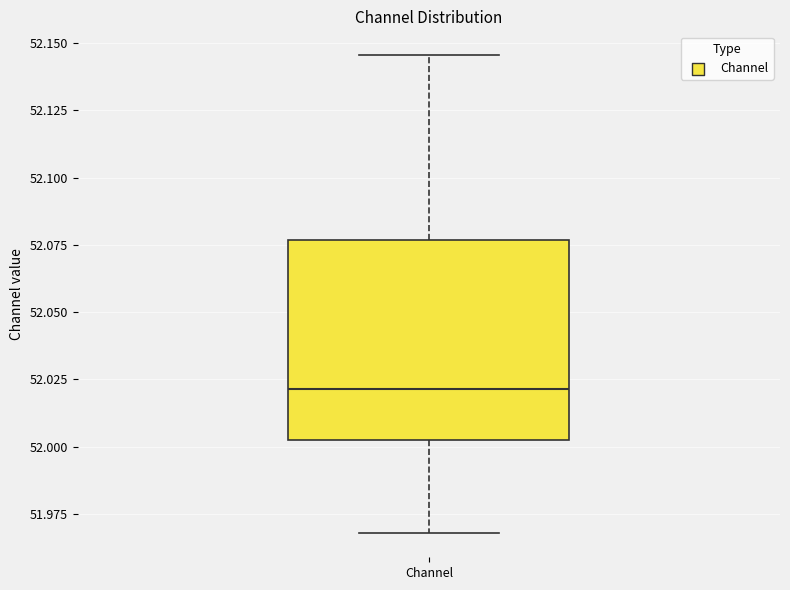

Where does the upper whisker of the box for Channel end on the y-axis? The values are not printed on the chart, so give them approximately, as read against the axis.

52.145